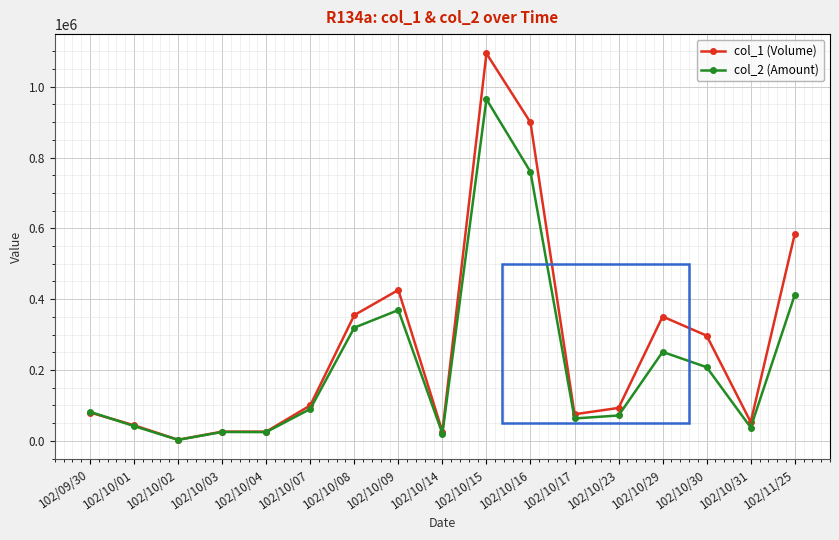

What position from the right is 102/10/03?

14